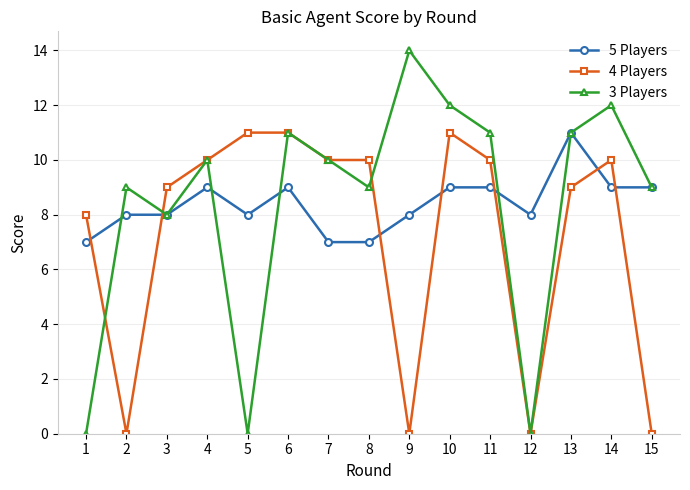

The value of 3 Players at 15 is 9. True or false?

True